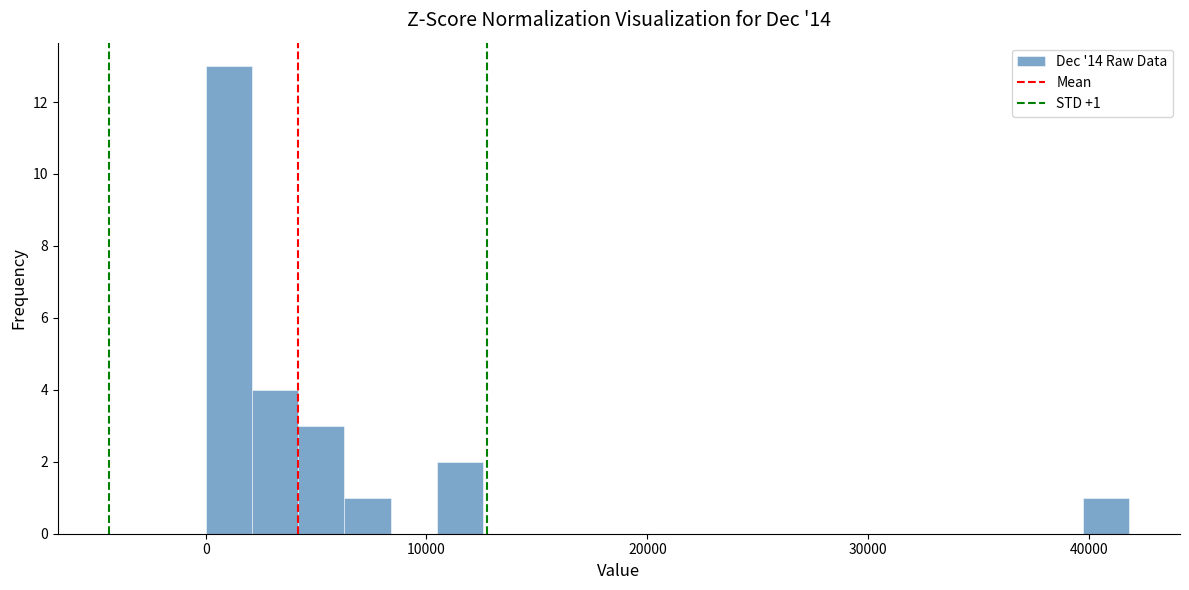

Around what value on the x-axis is the tallest bar? Give the approximate position of its centre, as read against the axis.

1000